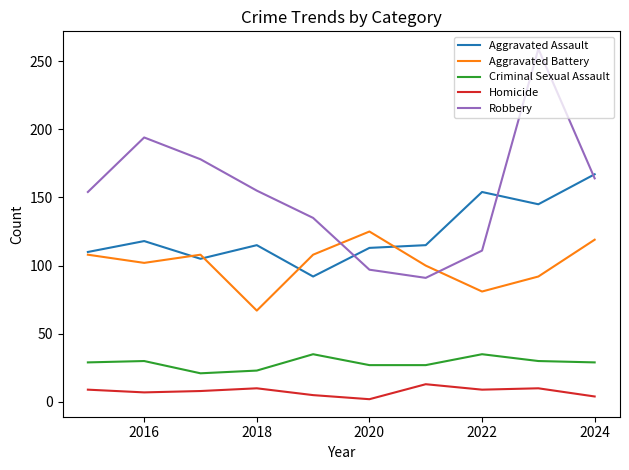

List the series in order of their peak value, lowest first.

Homicide, Criminal Sexual Assault, Aggravated Battery, Aggravated Assault, Robbery